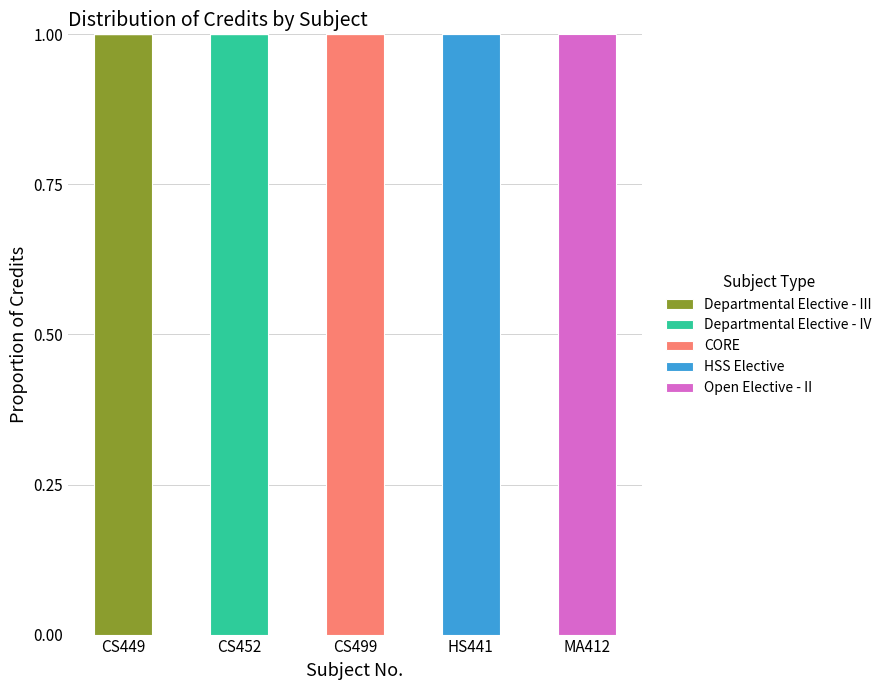

Are the bars horizontal?

No